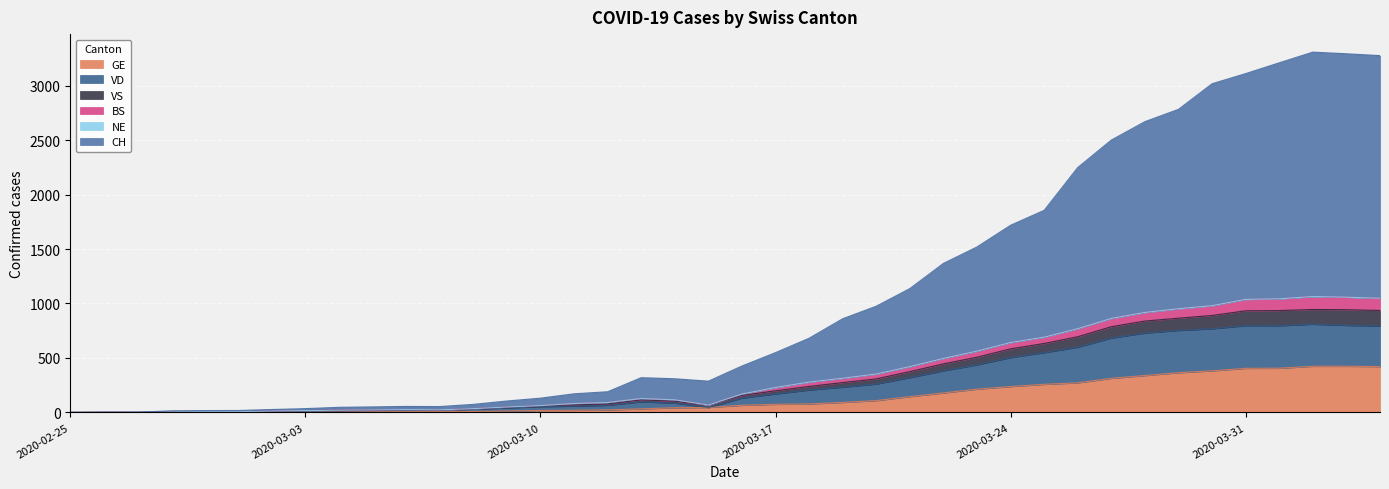

What is the highest value of the GE series?

424